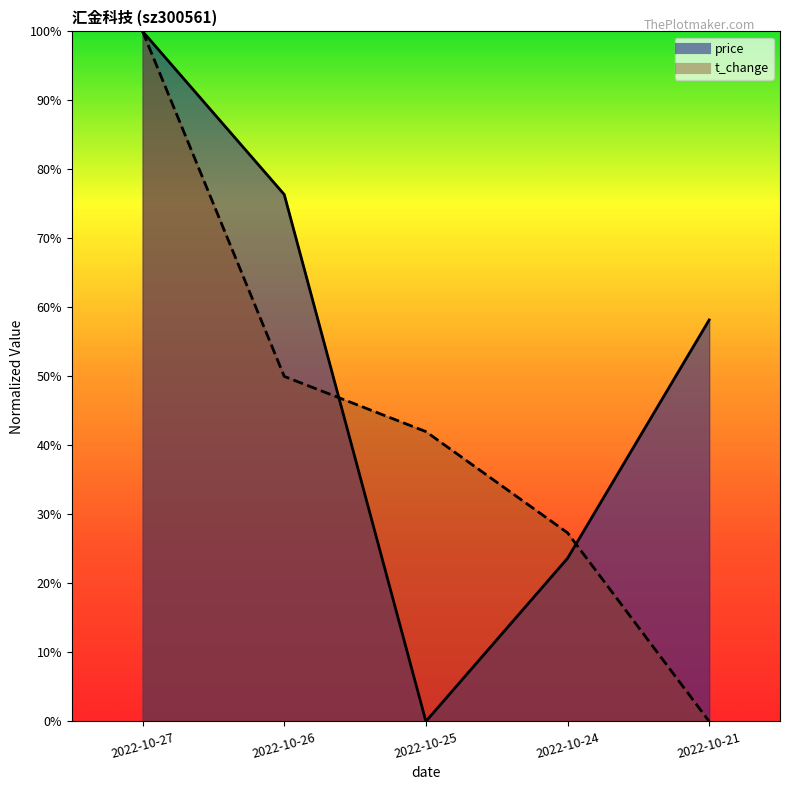

Reading left to right, list all the values displayed in this chart.

price: 1.0	0.8	0.0	0.2	0.6
t_change: 1.0	0.5	0.4	0.3	0.0